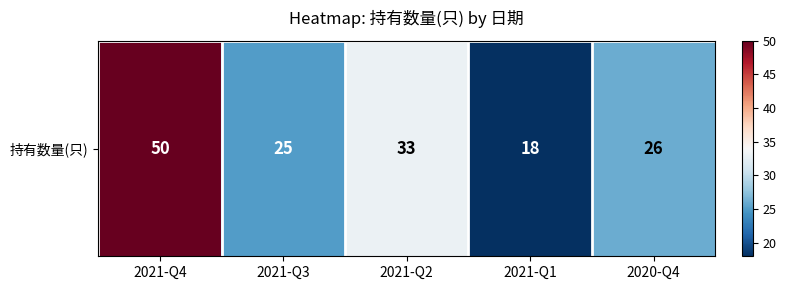

Reading left to right, extract all data points from this chart.

50	25	33	18	26